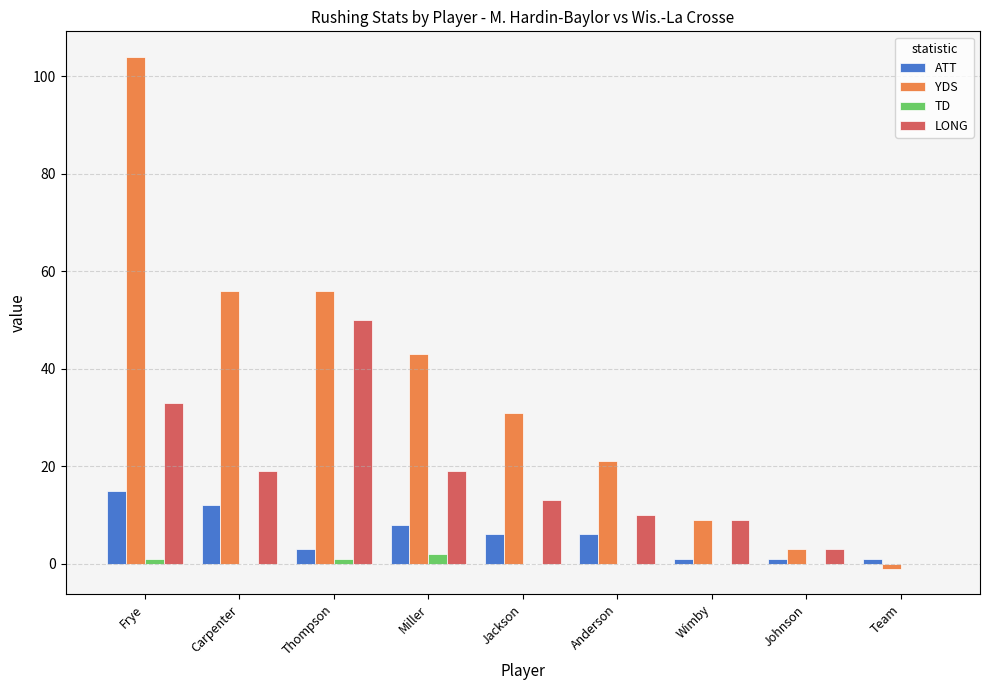

Reading left to right, extract all data points from this chart.

ATT: Frye=15	Carpenter=12	Thompson=3	Miller=8	Jackson=6	Anderson=6	Wimby=1	Johnson=1	Team=1
YDS: Frye=104	Carpenter=56	Thompson=56	Miller=43	Jackson=31	Anderson=21	Wimby=9	Johnson=3	Team=-1
TD: Frye=1	Carpenter=0	Thompson=1	Miller=2	Jackson=0	Anderson=0	Wimby=0	Johnson=0	Team=0
LONG: Frye=33	Carpenter=19	Thompson=50	Miller=19	Jackson=13	Anderson=10	Wimby=9	Johnson=3	Team=0